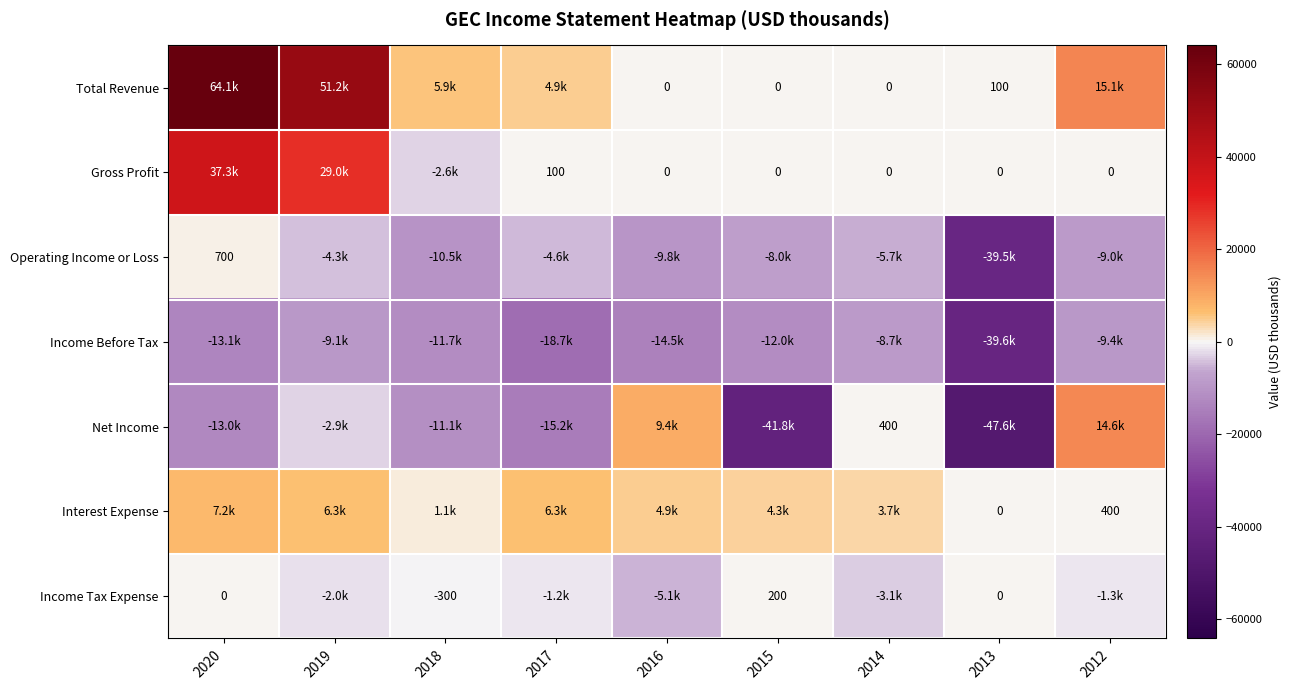

What is the total value across all series at 2020?

83200